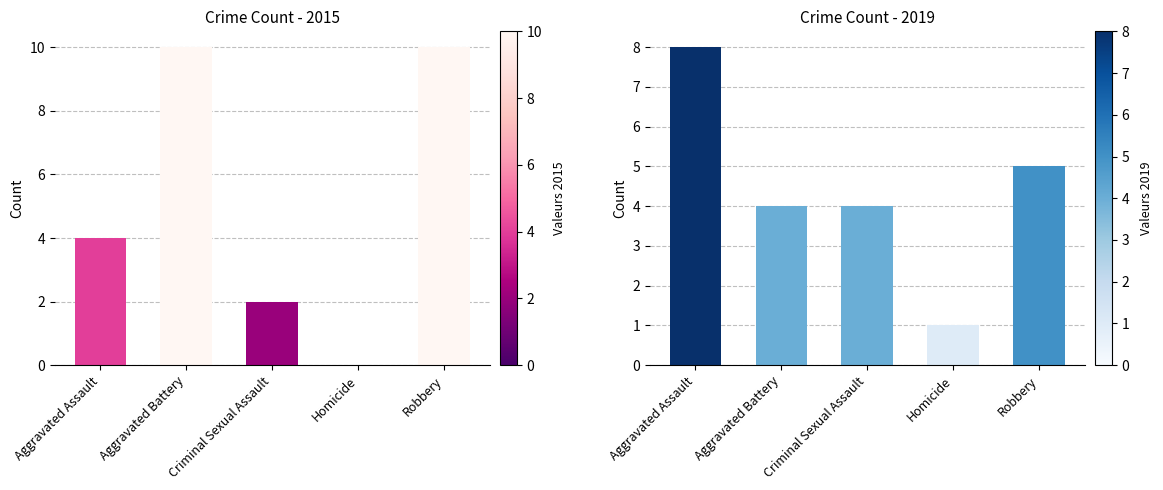

True or false: 2015 has a value of 0 at Homicide.

True